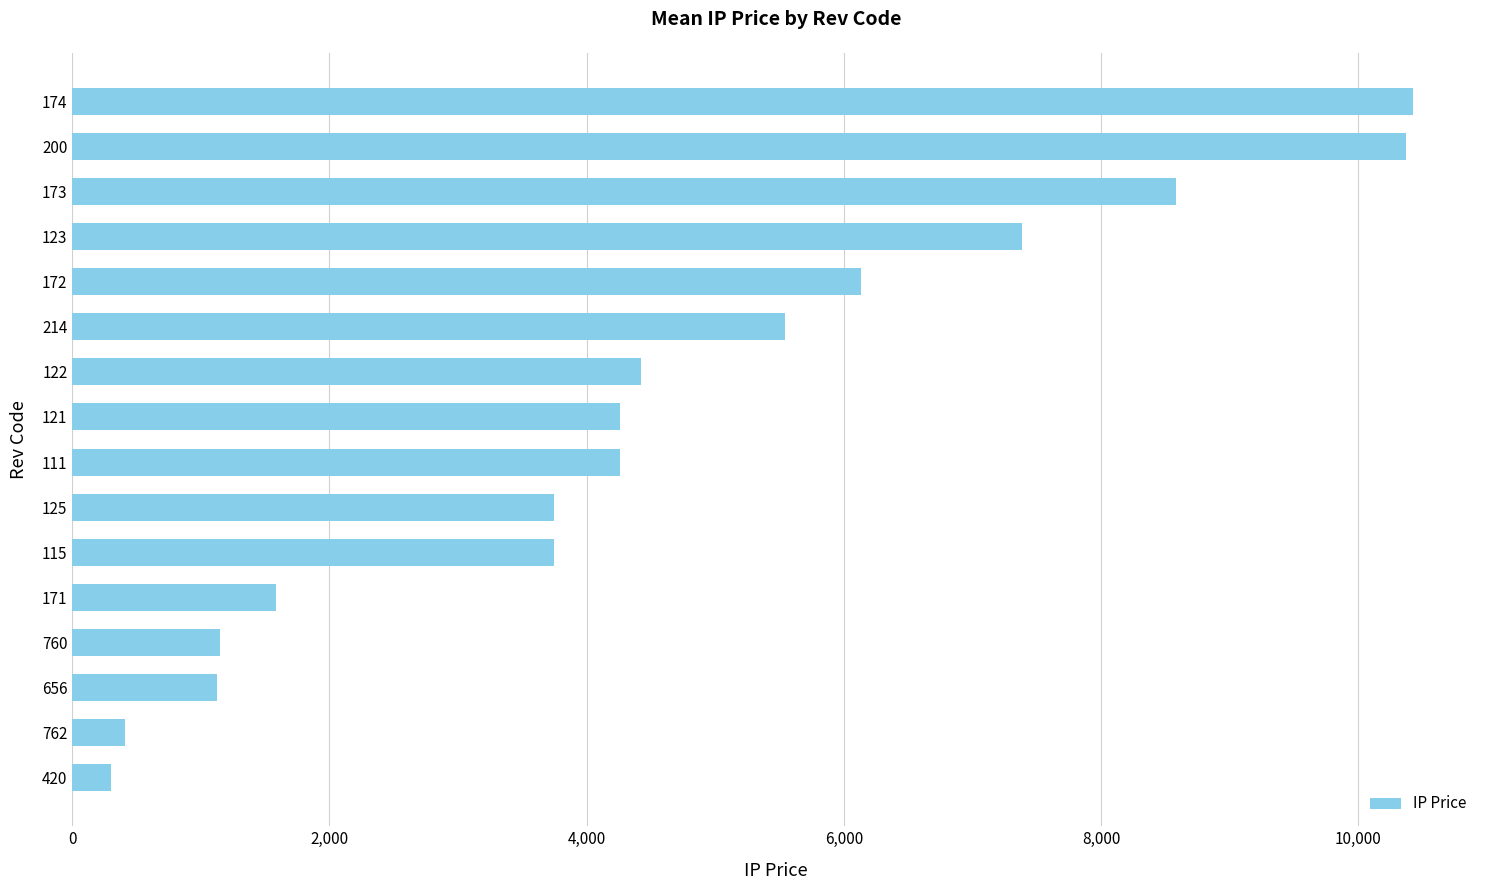

What is the difference between the values at 115 and 123?

3643